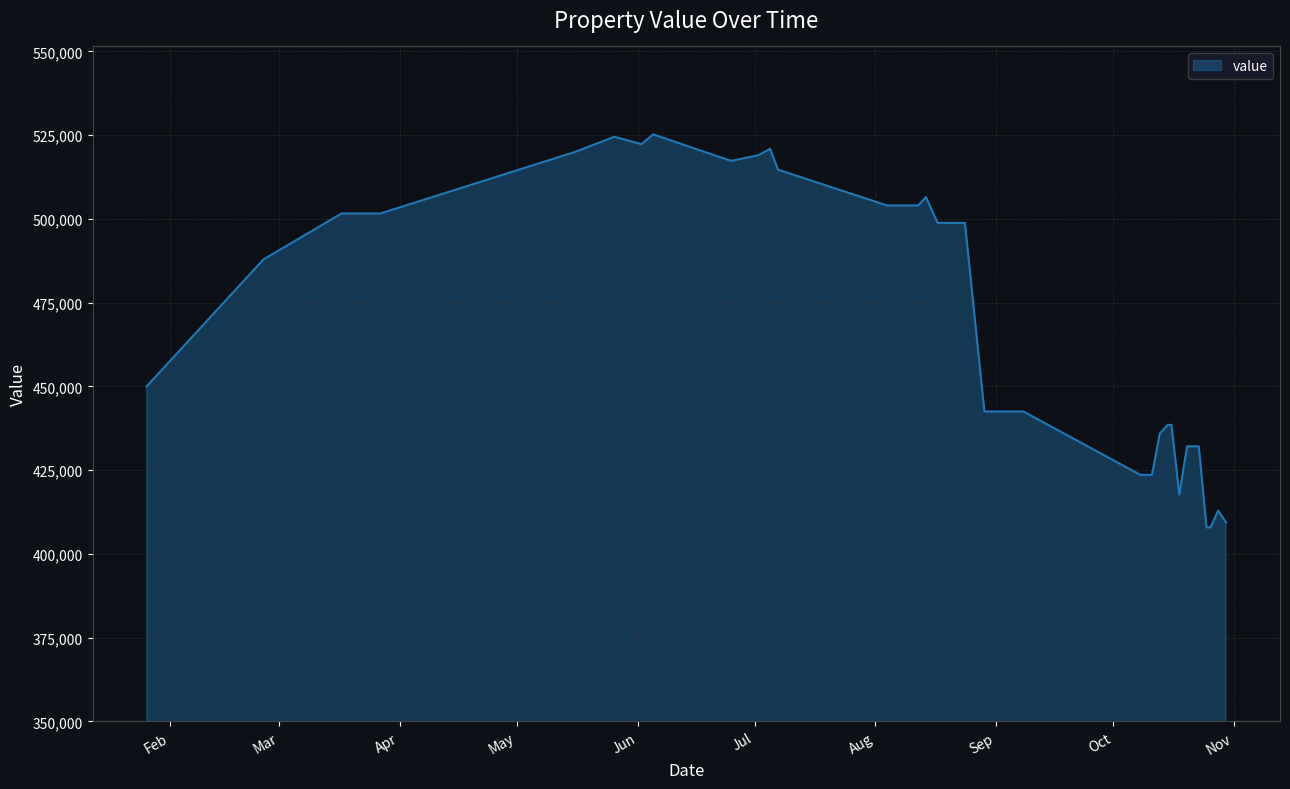

What is the difference between the maximum and minimum values?

117300